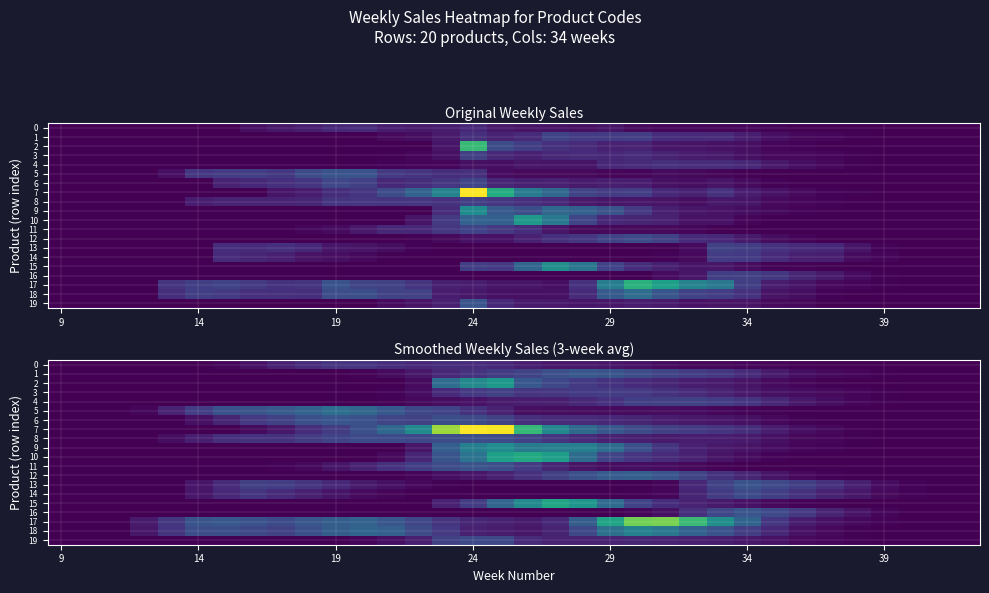

How many distinct data groups are displayed?

20